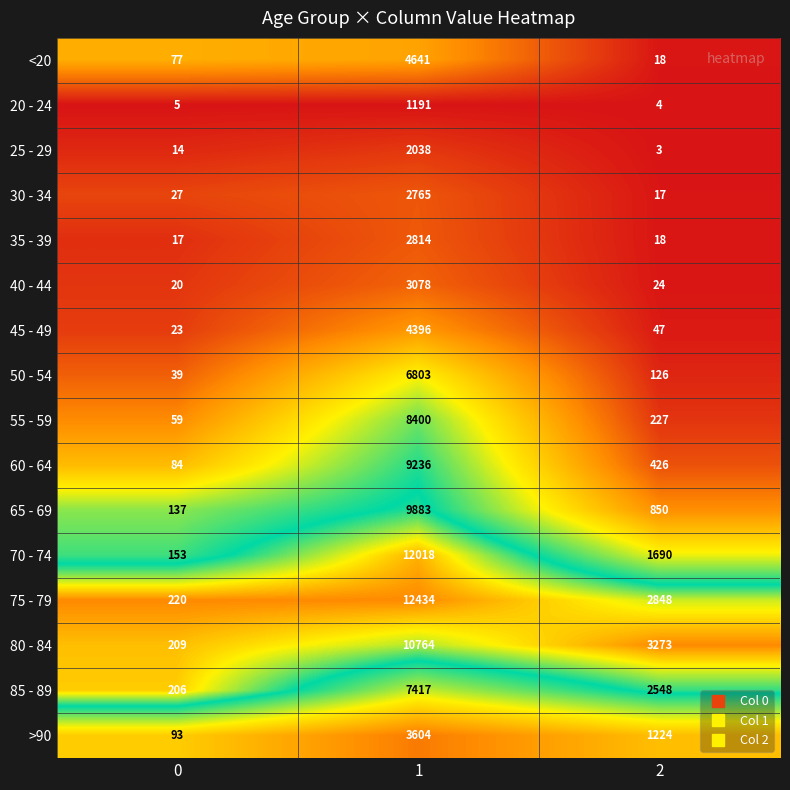

At which category is the sum across all series the highest?

1